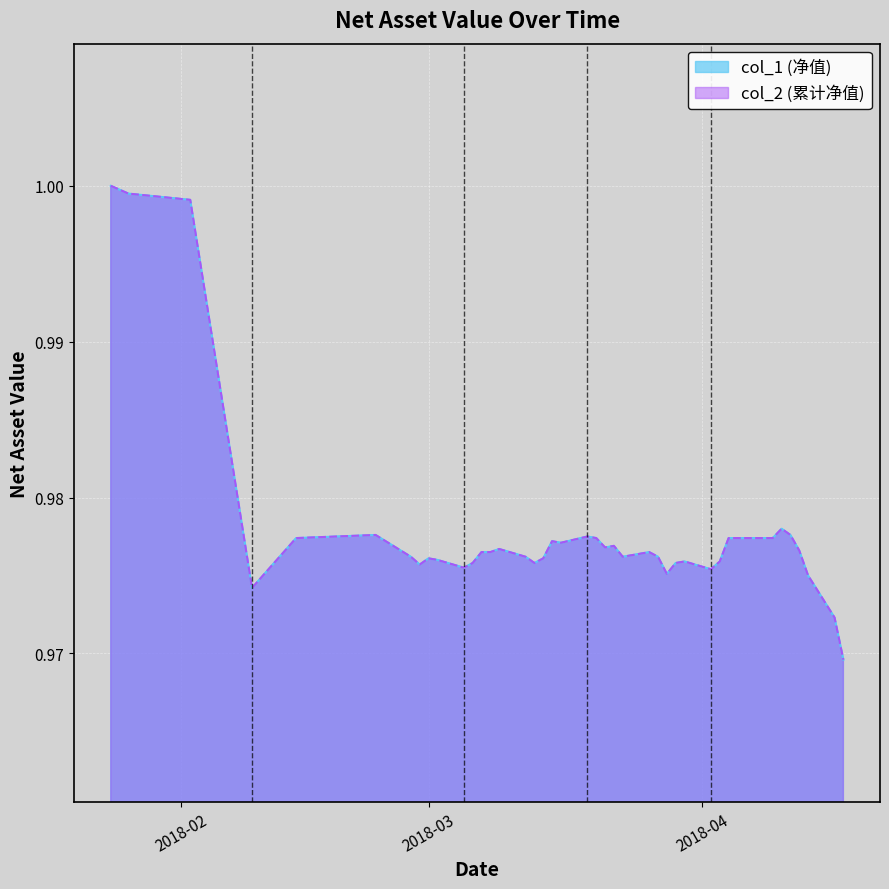

True or false: col_1 has more than 0 points higher than both neighbors.

True